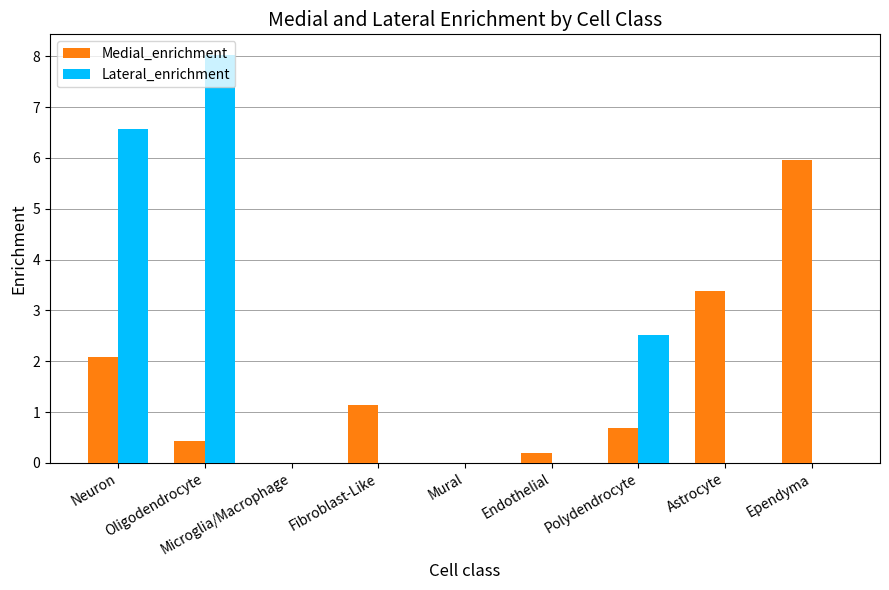

Which series changed the most between Oligodendrocyte and Endothelial?

Lateral_enrichment